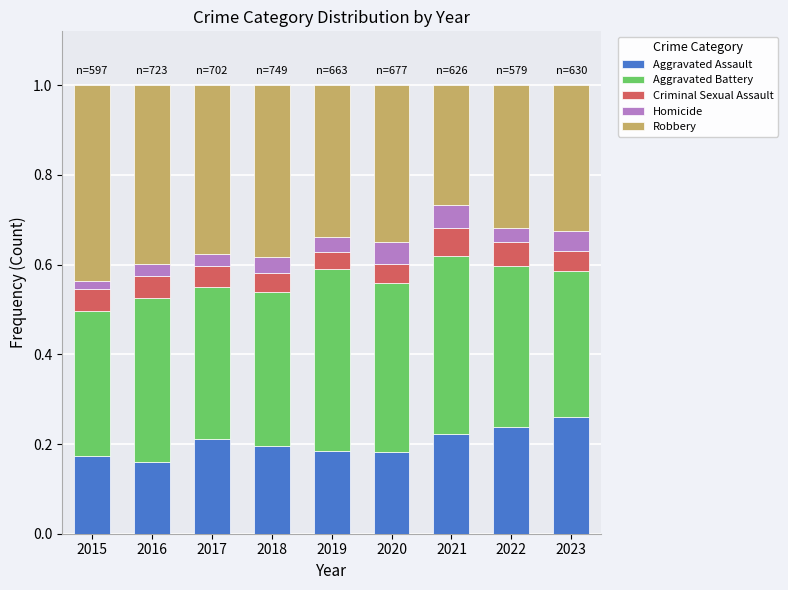

What is the total value across all series at 2023?

1.0